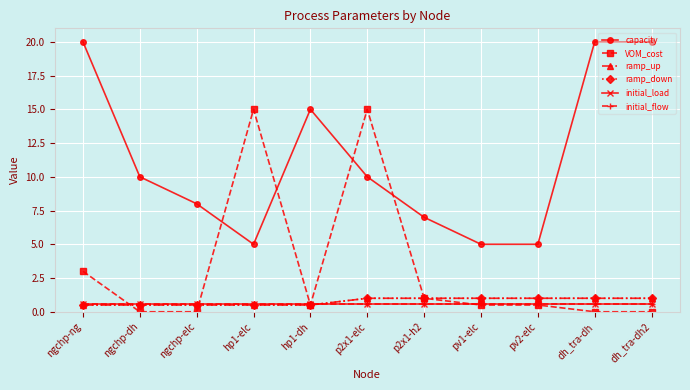

What is the average value of the capacity series?

11.4